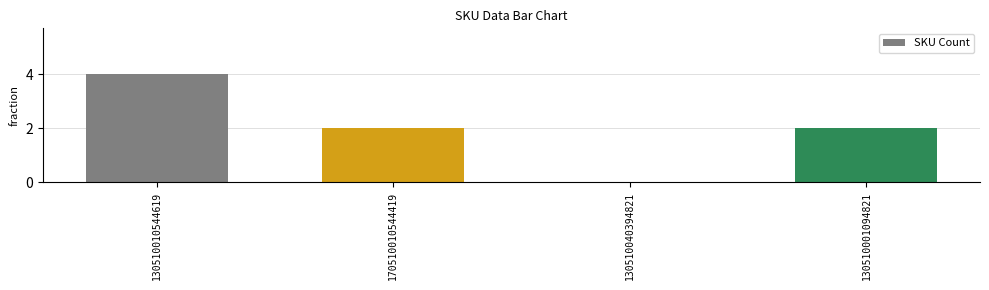

How many data points does each series have?

4